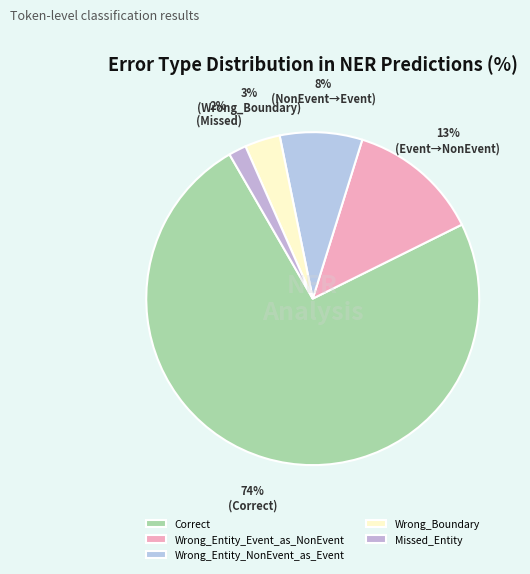

Count the number of slices in the pie.

5